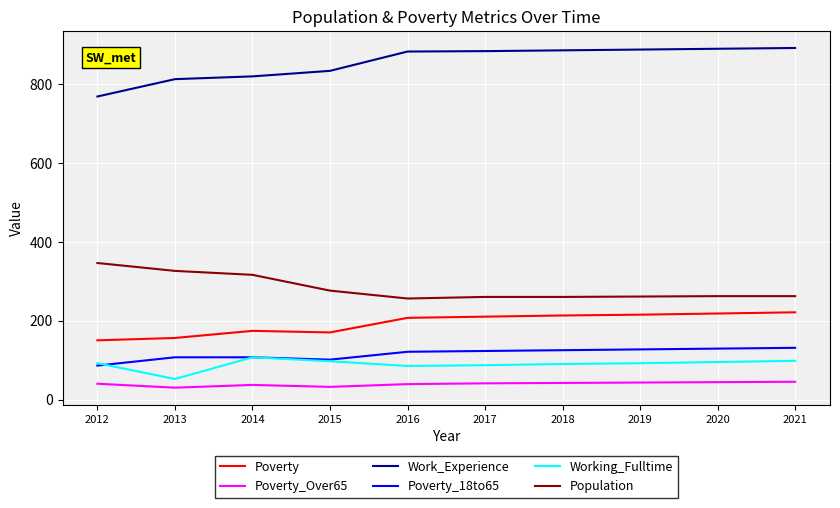

At 2020, list the series in order from largest to smallest.

Work_Experience, Population, Poverty, Poverty_18to65, Working_Fulltime, Poverty_Over65